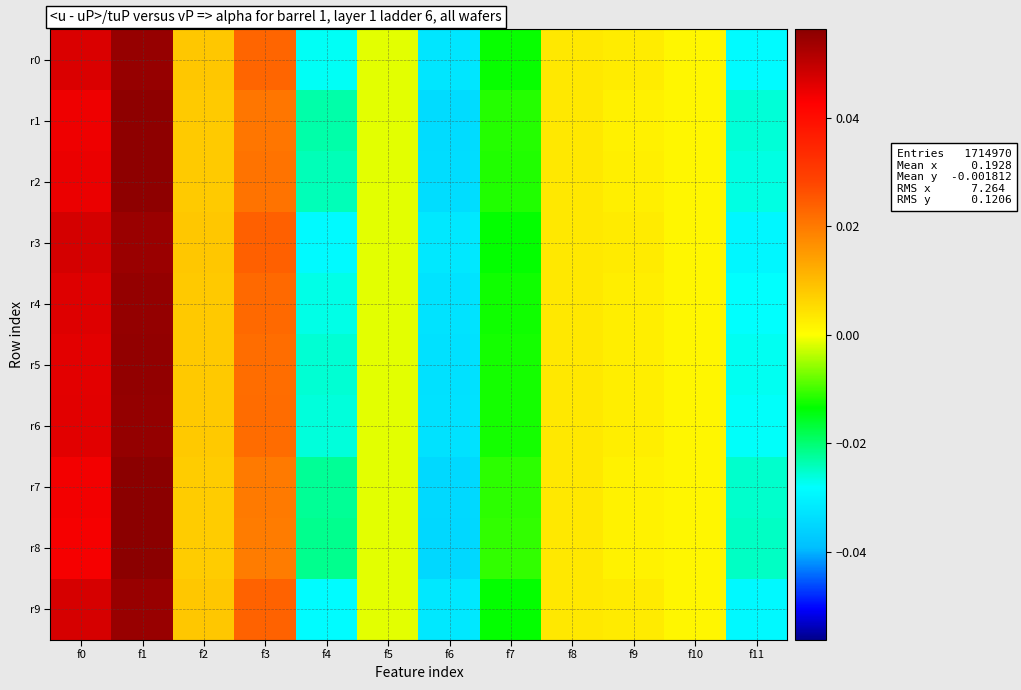

Which has a higher value, f11 or f6?

f11